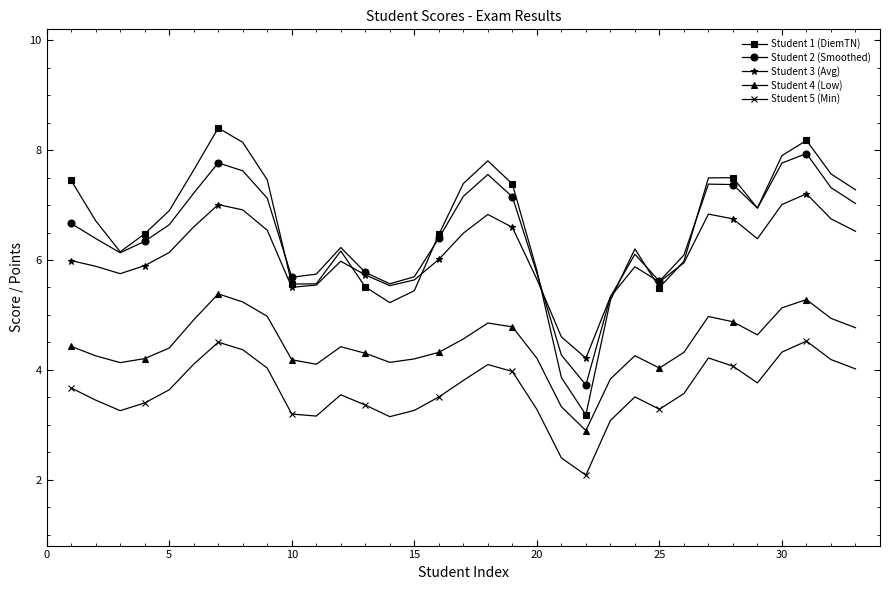

True or false: Student 1 (DiemTN) and Student 5 (Min) cross at least once.

False